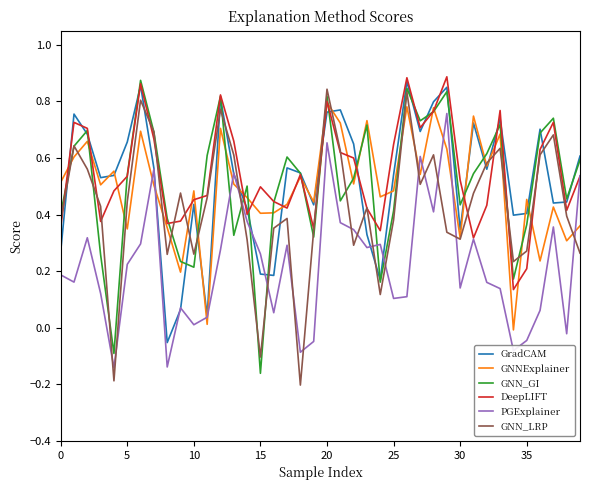

In GNNExplainer, how many points are lower than both neighbors (excluding endpoints)?

14